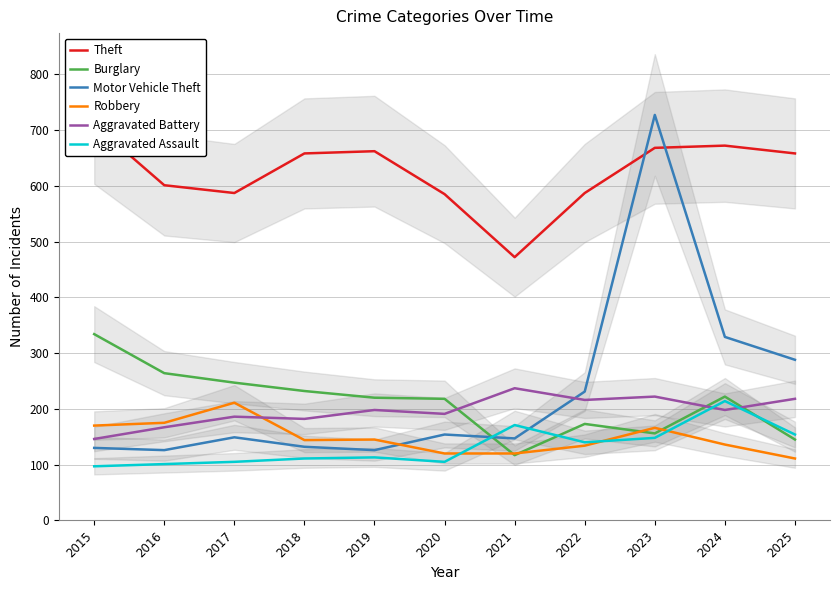

What is the approximate value of Theft at 2023, to the nearest 10?

670